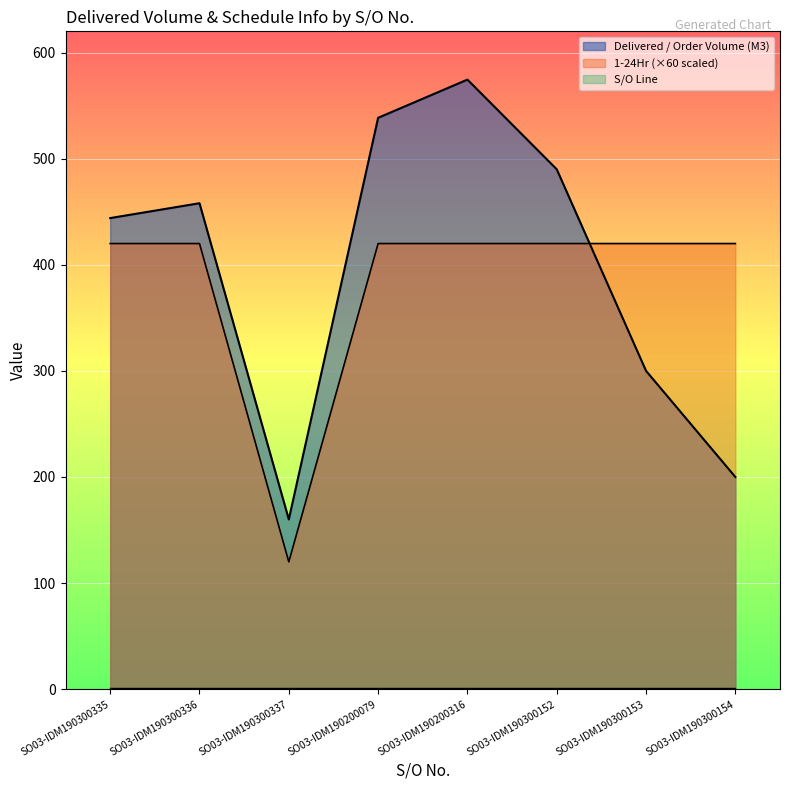

Which series has the largest total across all categories?

Delivered / Order Volume (M3)